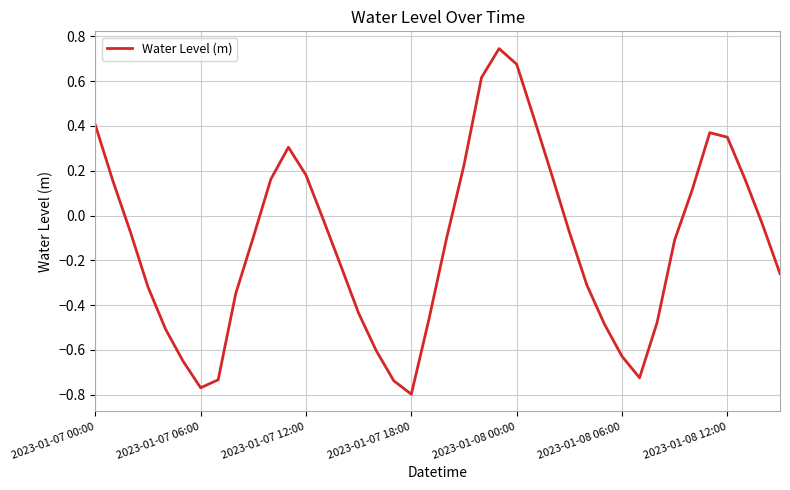

What is the difference between the maximum and minimum values?

1.5